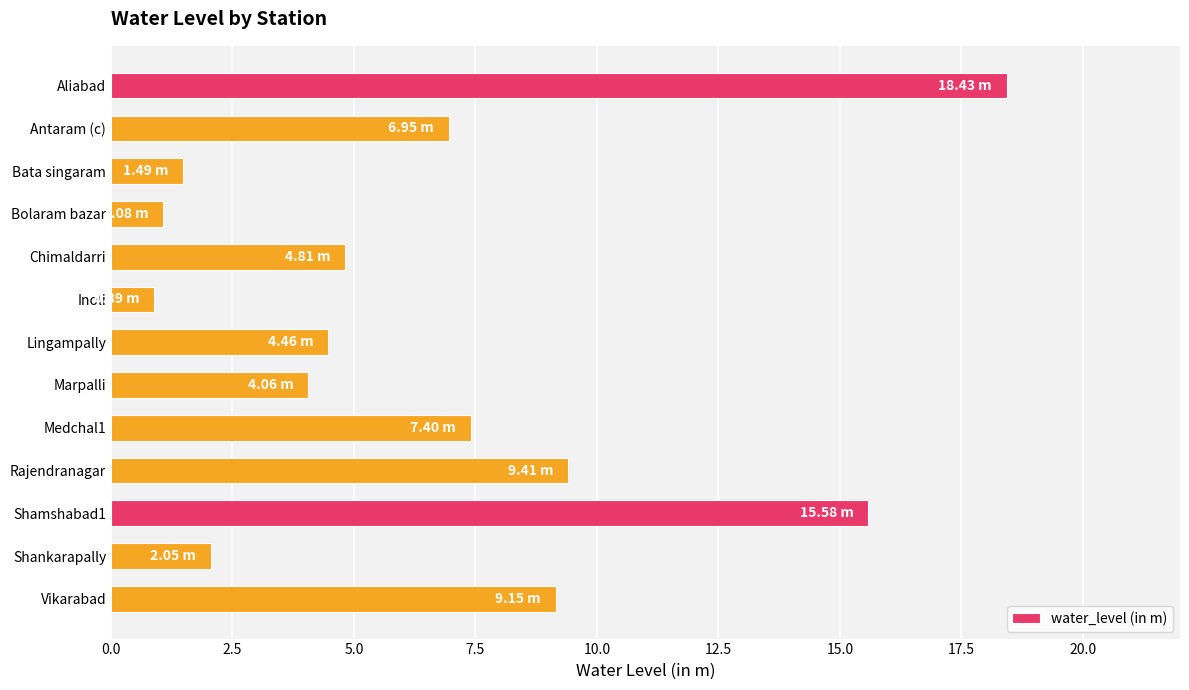

Which label corresponds to the largest value in the chart?

Aliabad